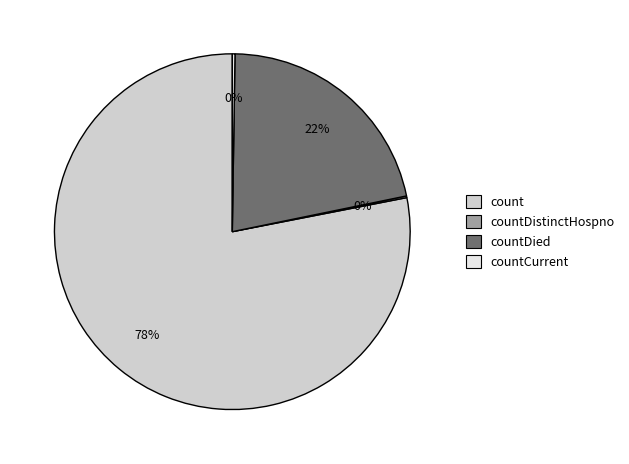

To the nearest percent, what is the difference between the largest and smallest slice percentages?

78%